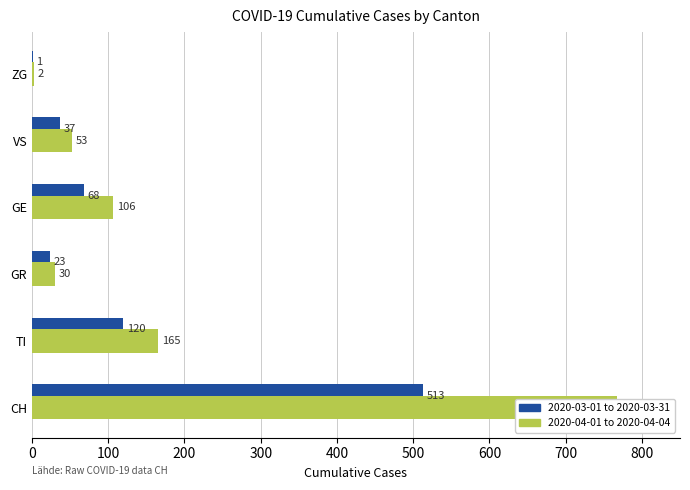

Which series has the widest spread of values?

2020-04-01 to 2020-04-04